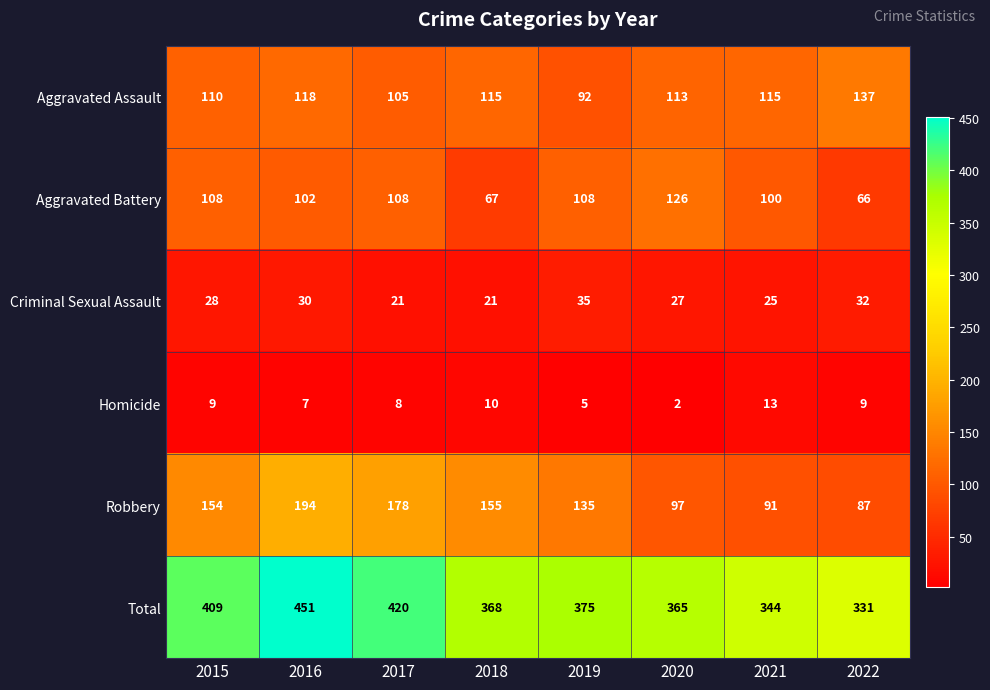

Which series changed the most between 2016 and 2019?

Total